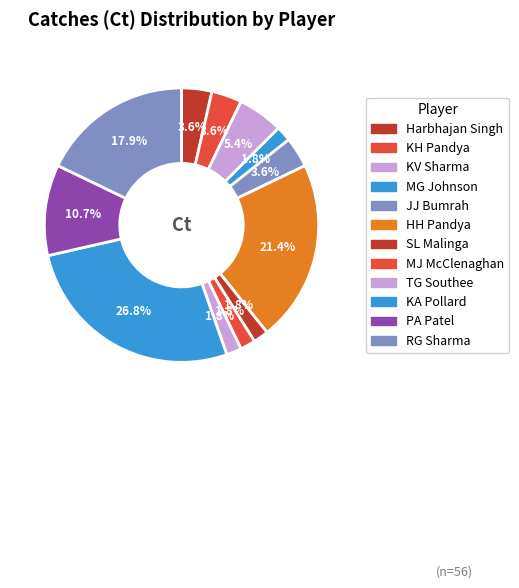

What percentage do MJ McClenaghan and KV Sharma together represent?

7.1%